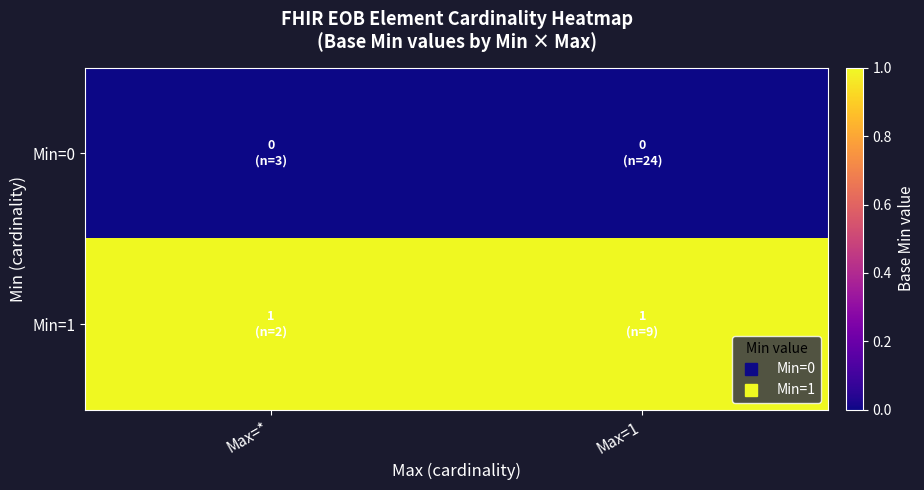

Rank the series by their average value, from highest to lowest.

Min=1, Min=0